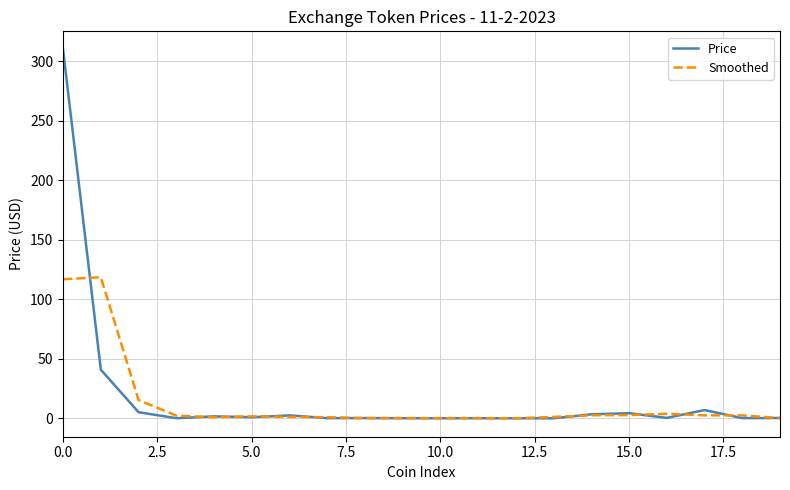

Which series has the largest range (max minus min)?

Price